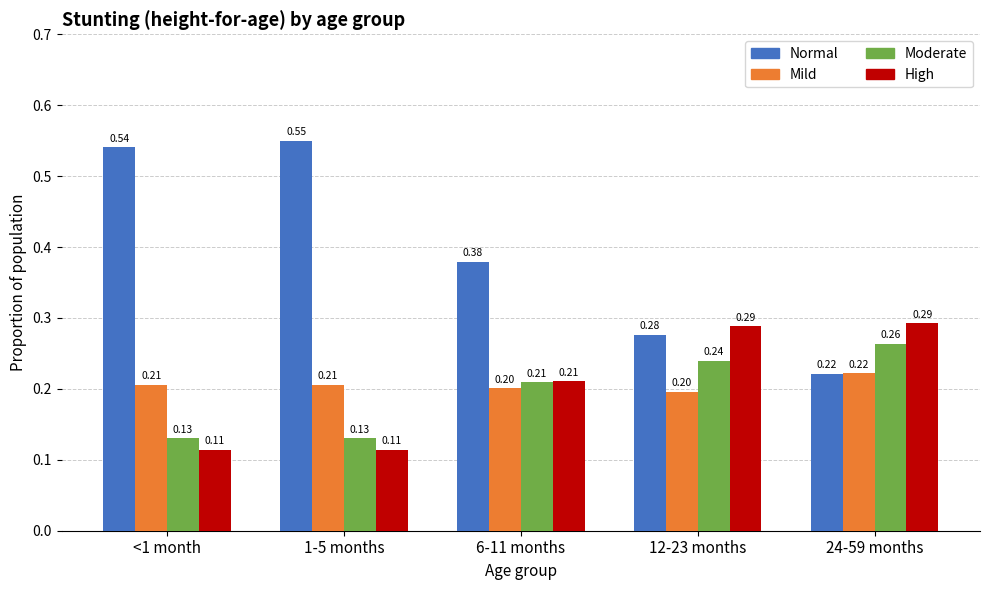

Does the chart contain any negative values?

No